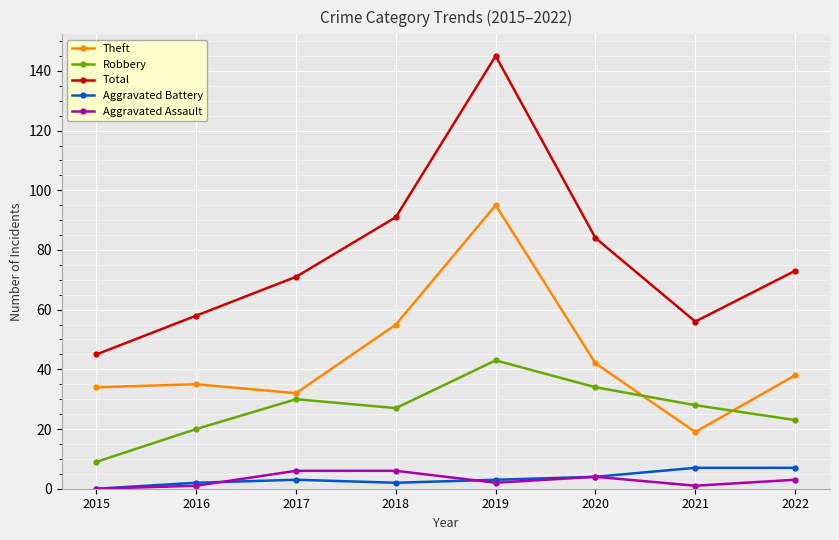

True or false: Total and Aggravated Battery cross at least once.

False